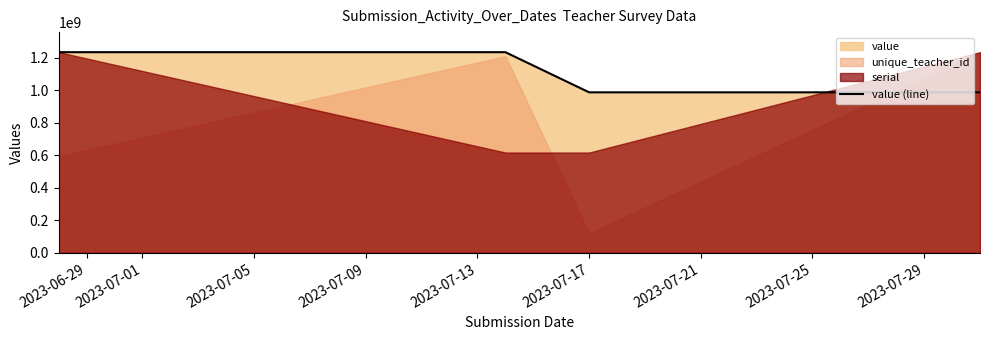

What is the value of the 3rd point from the left?

987654321